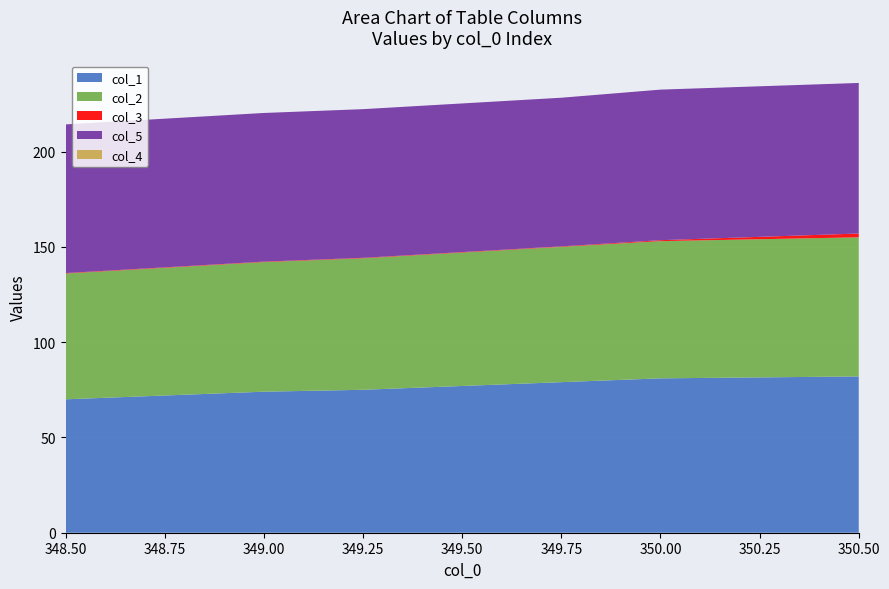

Reading right to left, what are all the values shown in this chart?

col_1: 82.0	81.0	79.0	77.0	75.0	74.0	72.0	70.0
col_2: 73.0	72.0	71.0	70.0	69.0	68.0	67.0	66.0
col_3: 2.0	0.5	0.2	0.2	0.2	0.2	0.2	0.2
col_5: 79.0	79.0	78.0	78.0	78.0	78.0	78.0	78.0
col_4: 0.0	0.0	0.0	0.0	0.0	0.0	0.0	0.0